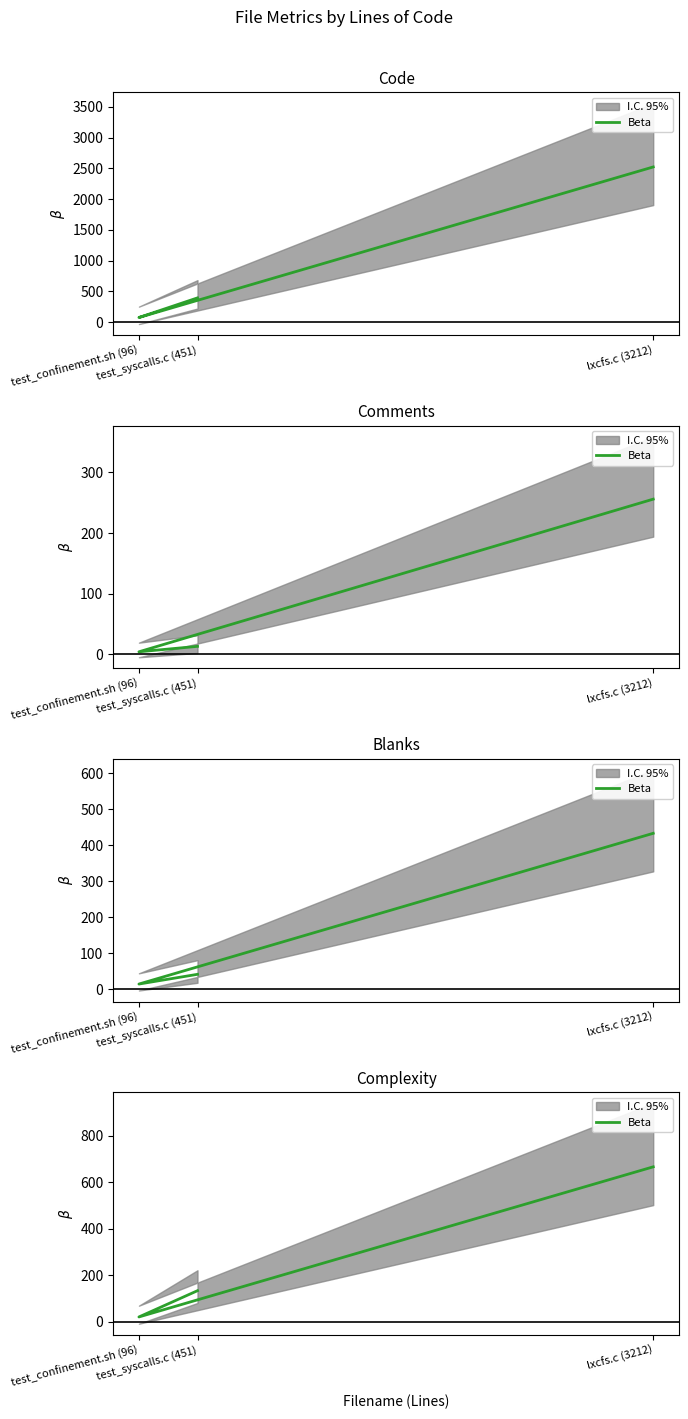

Where does the data first go above 134?

lxcfs.c (3212)